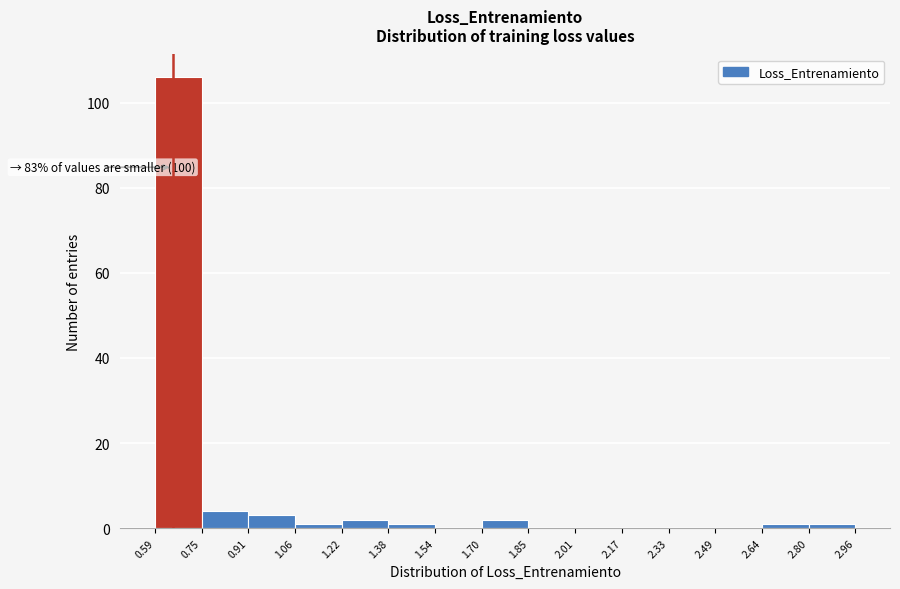

Over which range of the x-axis is the bar tallest?

0.59 to 0.75